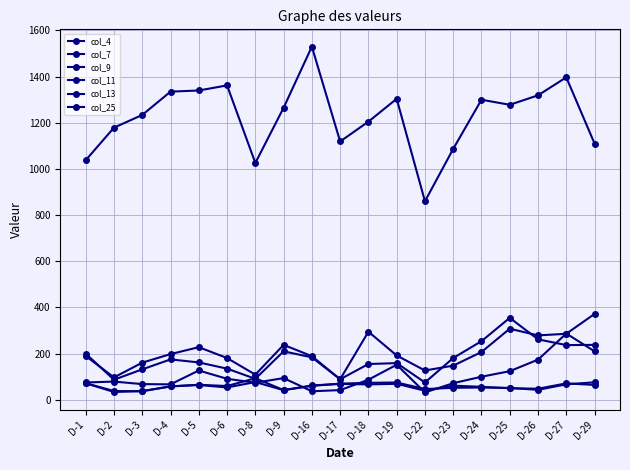

Is this an area chart (filled region under the line)?

No